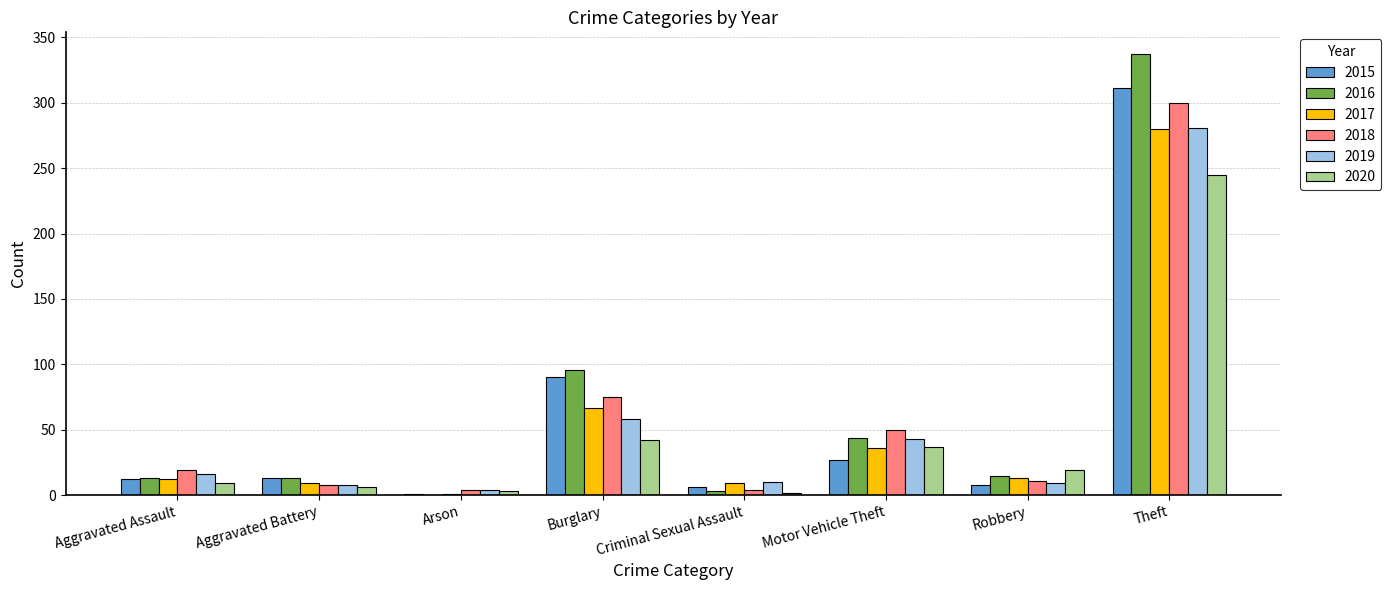

How many groups of bars are there?

8